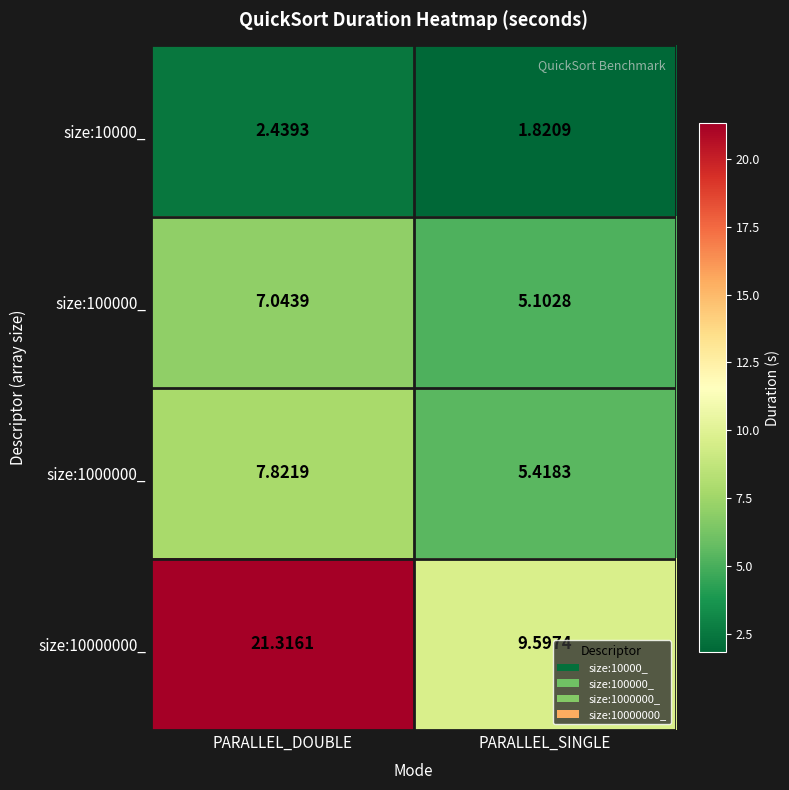

List the labels in order of size:10000_ value, smallest first.

PARALLEL_SINGLE, PARALLEL_DOUBLE